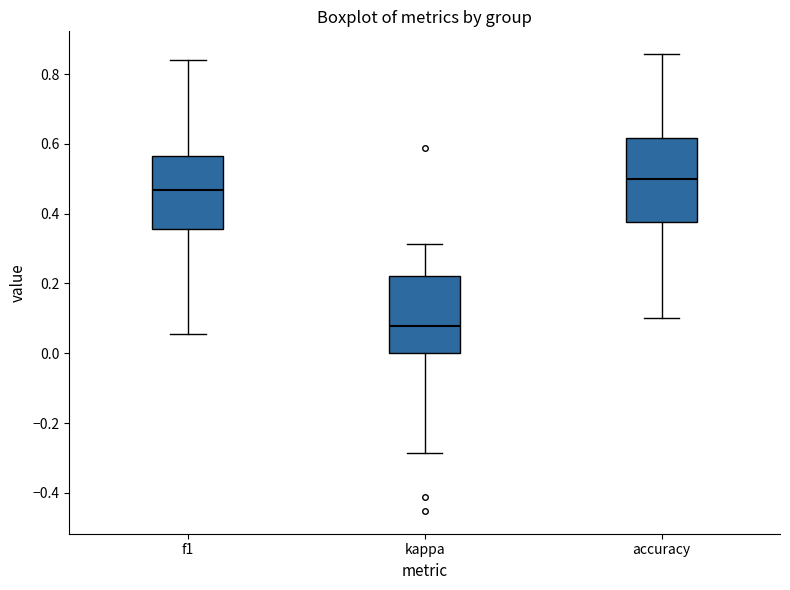

Comparing the boxes themselves (not the whiskers), which one is the tallest?

accuracy